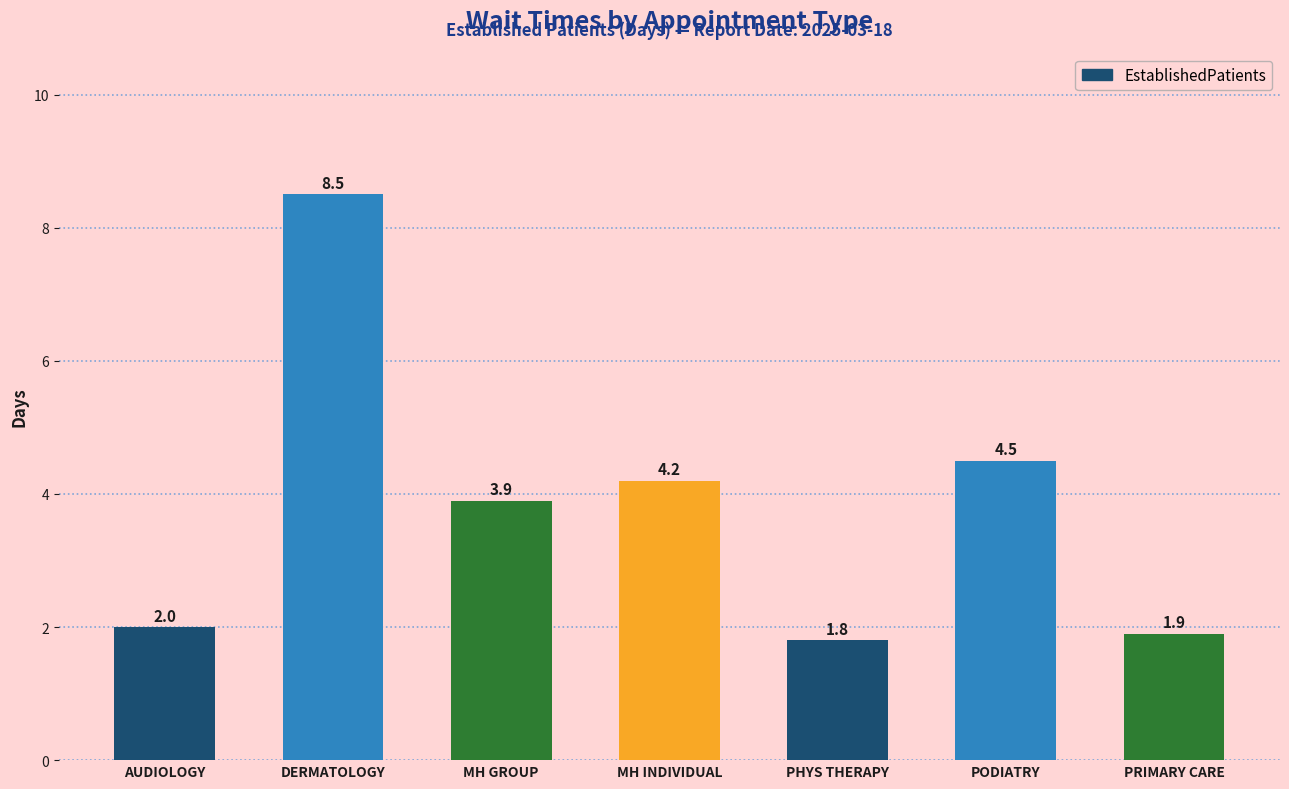

What is the change in value from AUDIOLOGY to MH INDIVIDUAL?

+2.2